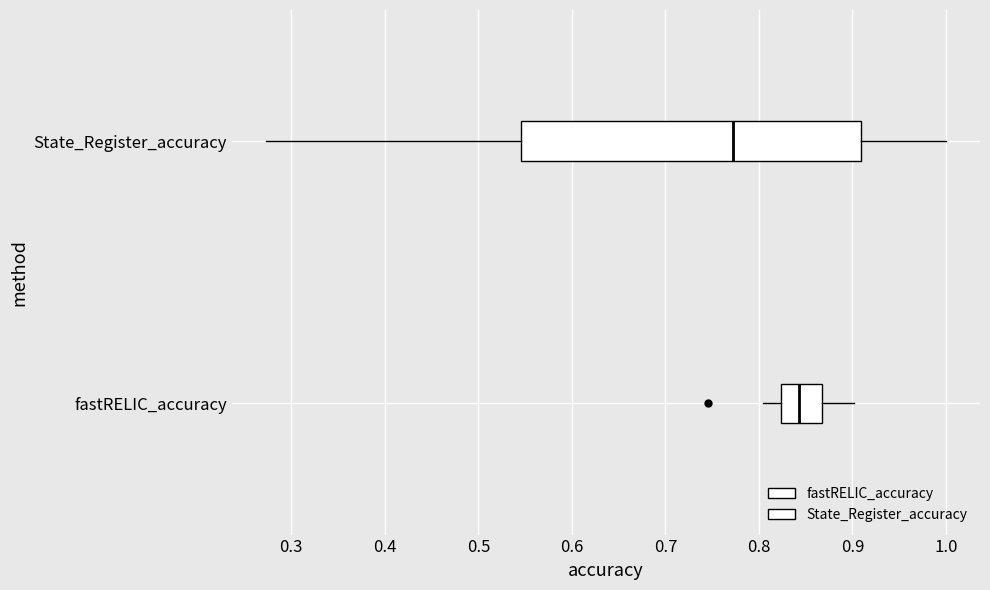

Which box has the furthest to the right median line?

fastRELIC_accuracy